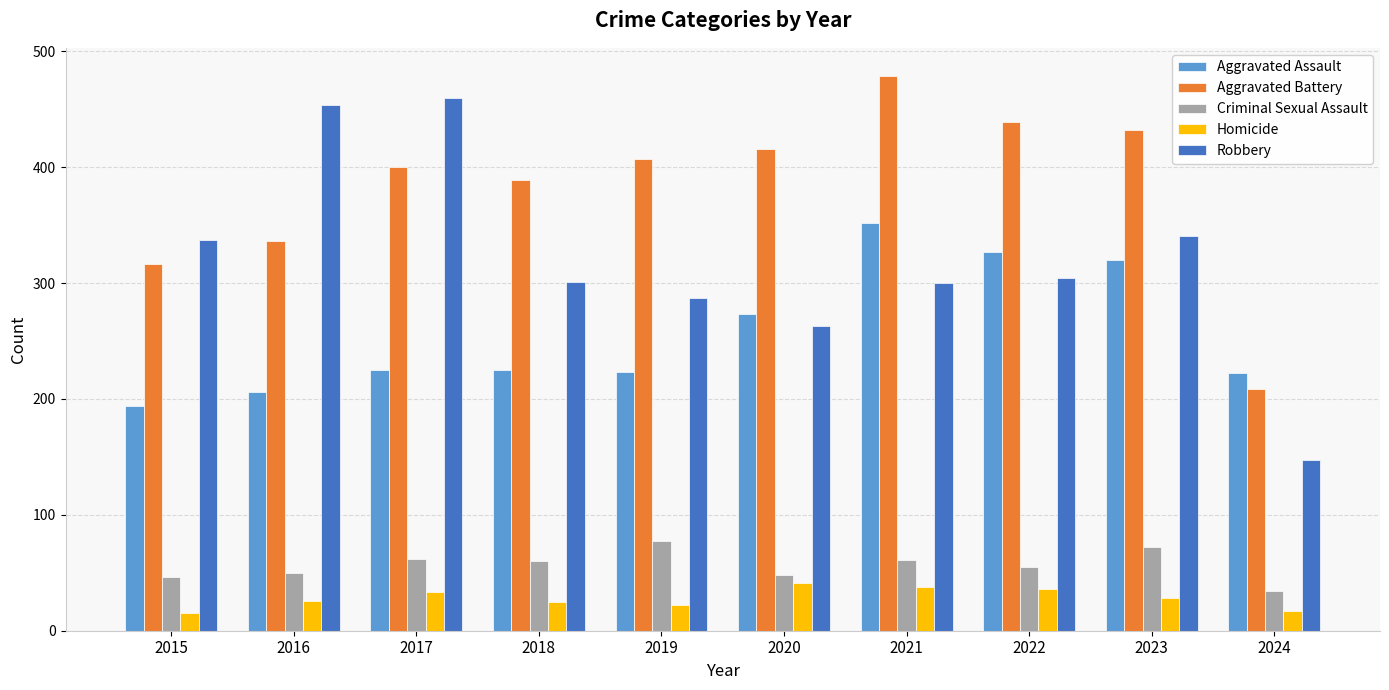

Which series has the largest range (max minus min)?

Robbery